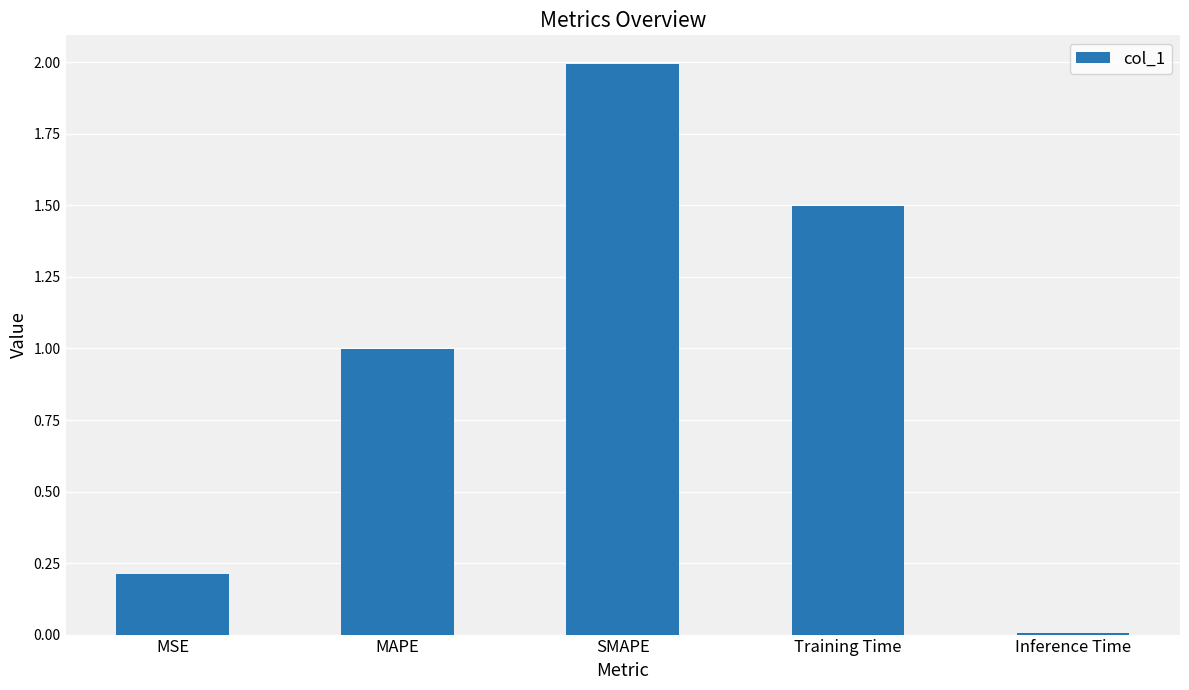

What is the difference between the values at MAPE and SMAPE?

1.0